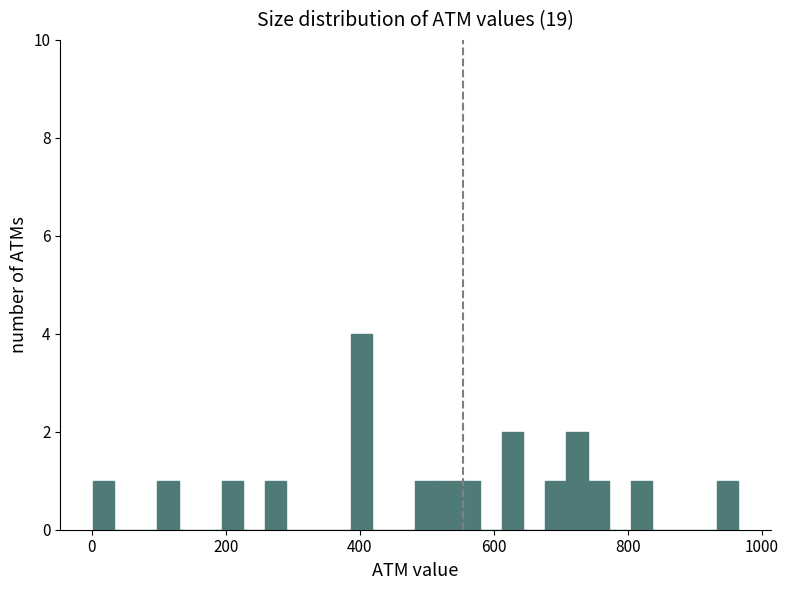

Read against the x-axis, roughly where is the centre of the tallest bar?

400